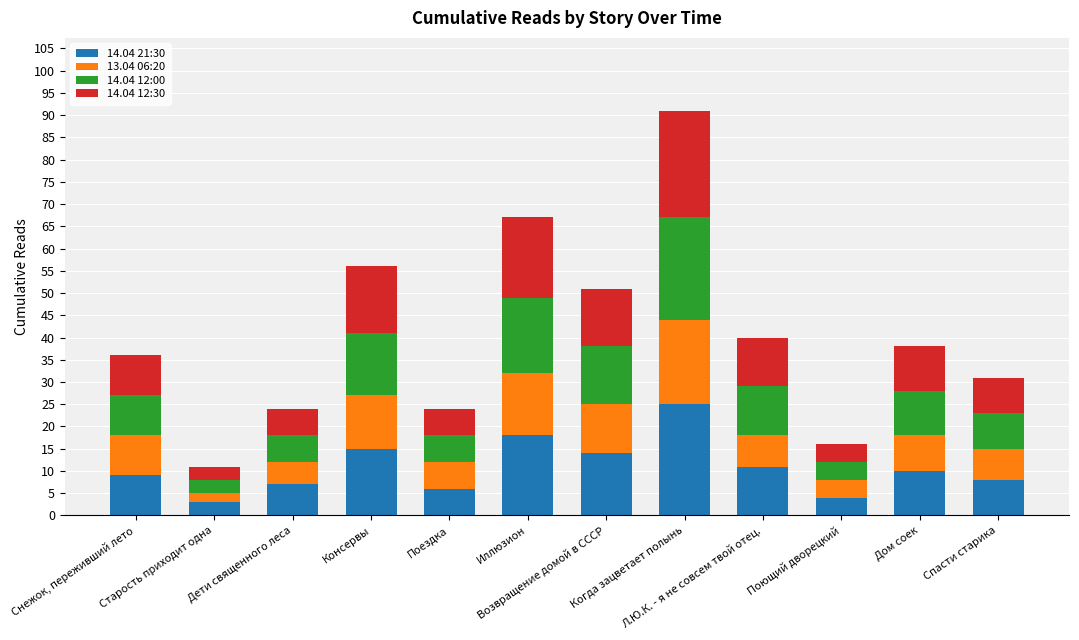

Are the bars horizontal?

No